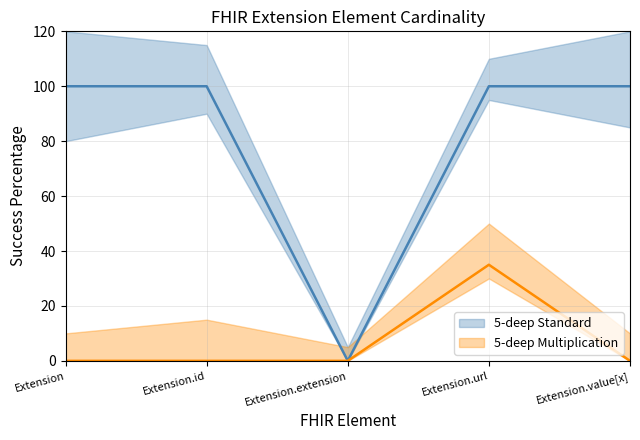

True or false: 5-deep Multiplication and 5-deep Standard intersect in this chart.

False